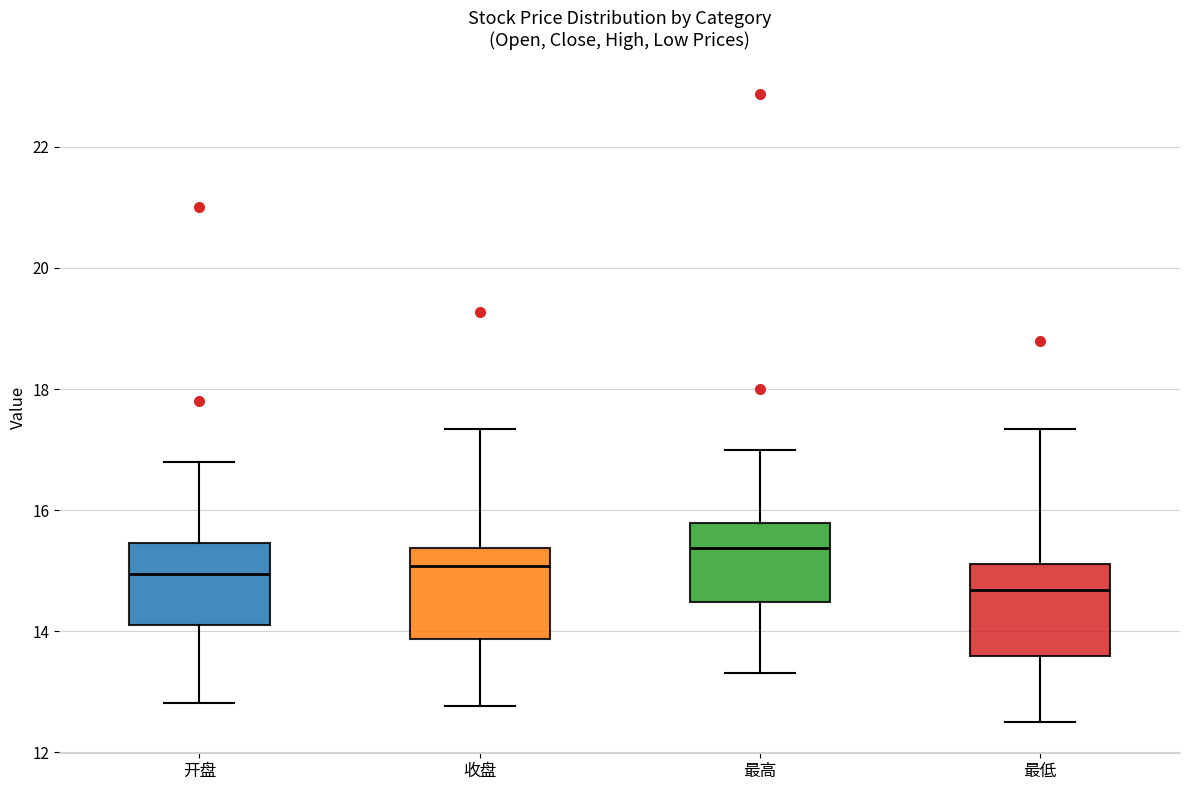

Which box has the lowest median line?

最低